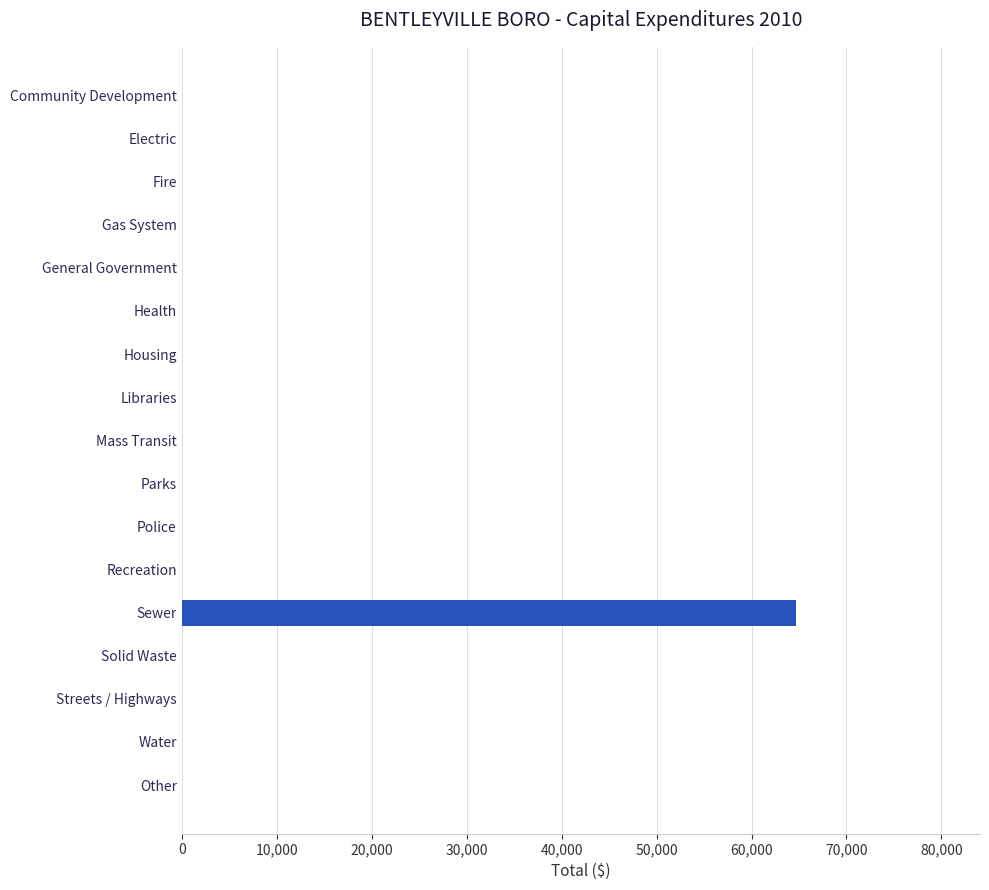

How many series are shown in this chart?

1